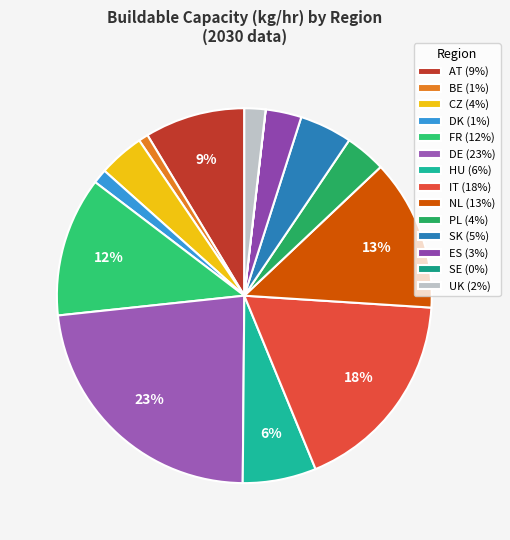

What is the change in value from FR to NL?

+185116.6